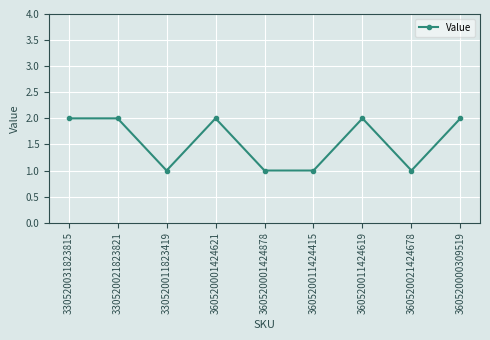

Is it true that the value at 360520001424621 is 2?

True